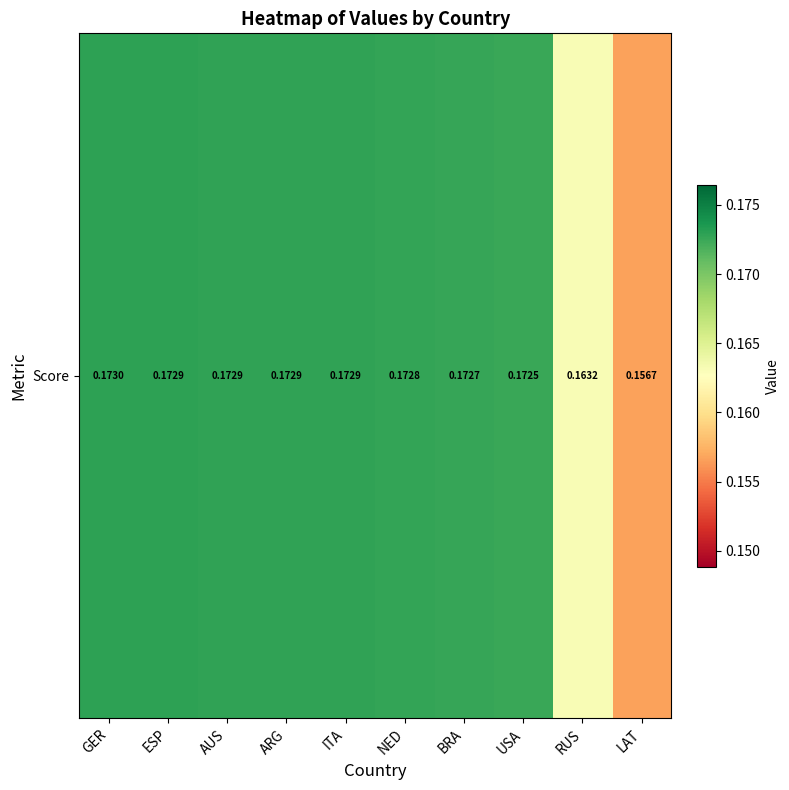

Which has a higher value, USA or LAT?

USA